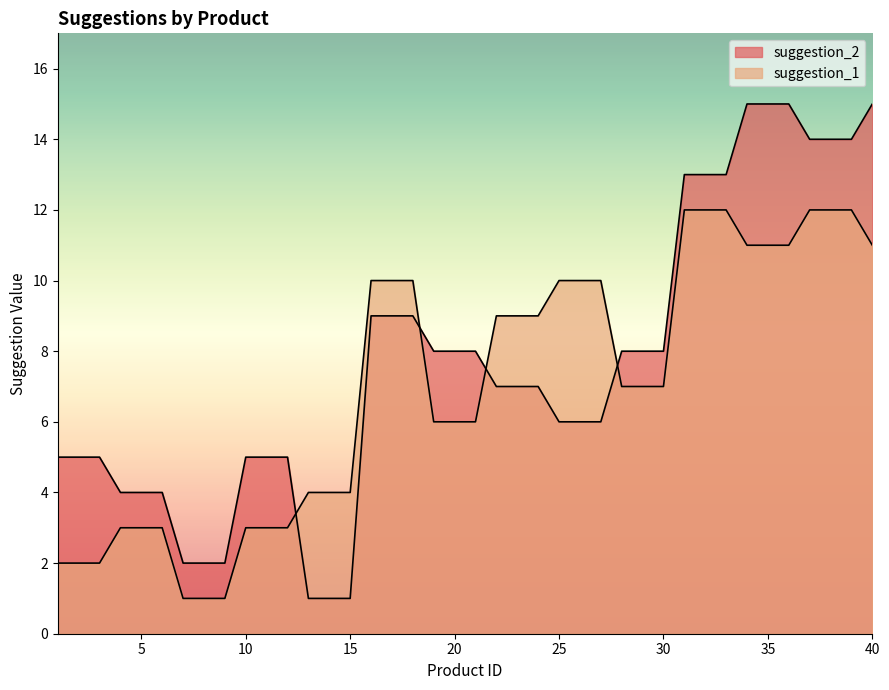

Where is suggestion_2 nearest to the value 8?

19